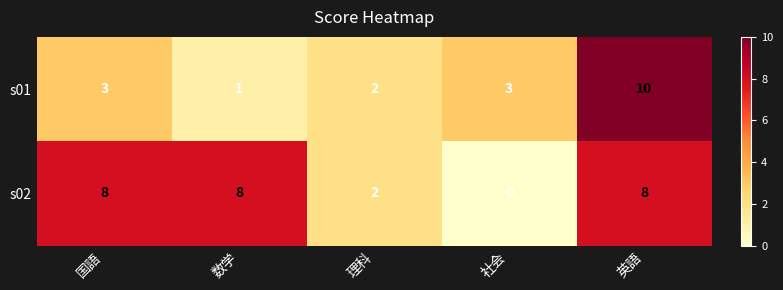

At which category does the chart reach its peak across all series?

英語